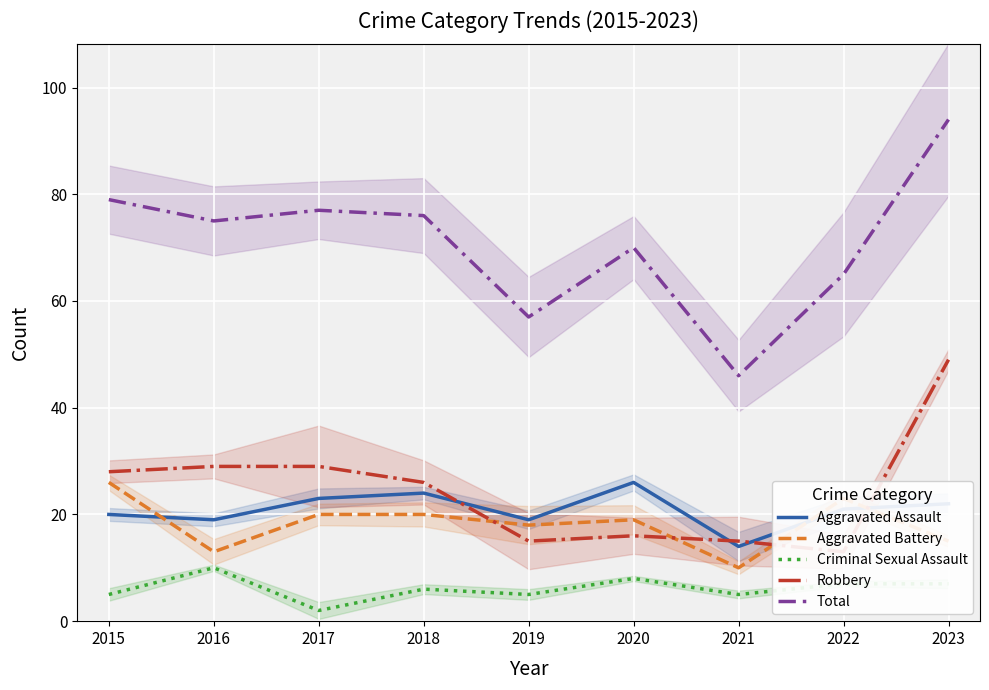

Which series has the largest range (max minus min)?

Total